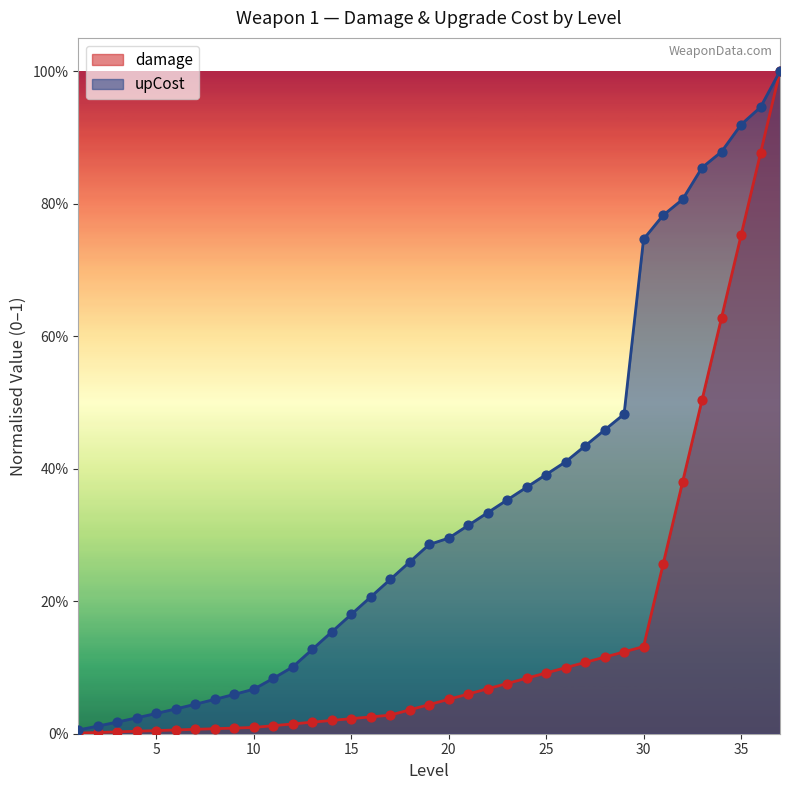

What is the total value across all series at 12?

0.1